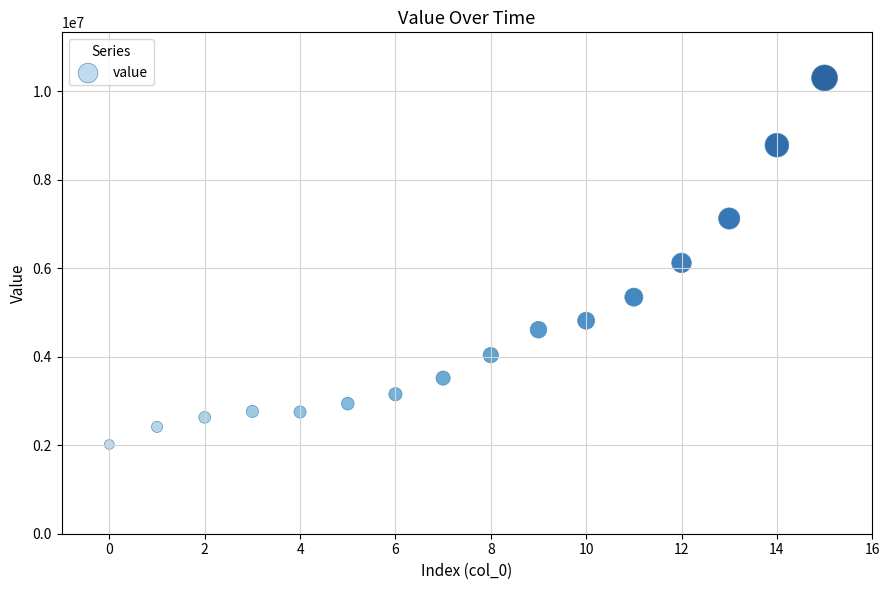

What is the range of Y values (max minus min)?

8286983.4